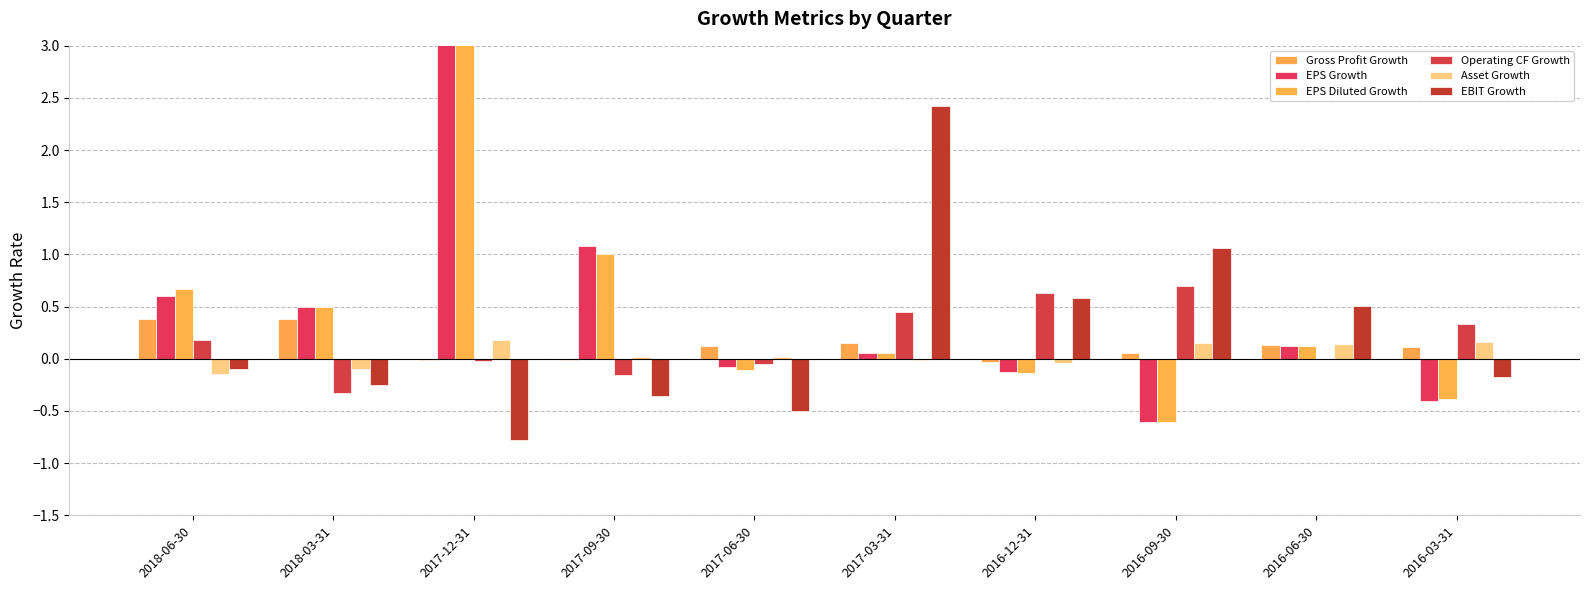

What is the sum of the Asset Growth values at 2016-09-30 and 2017-12-31?

0.3